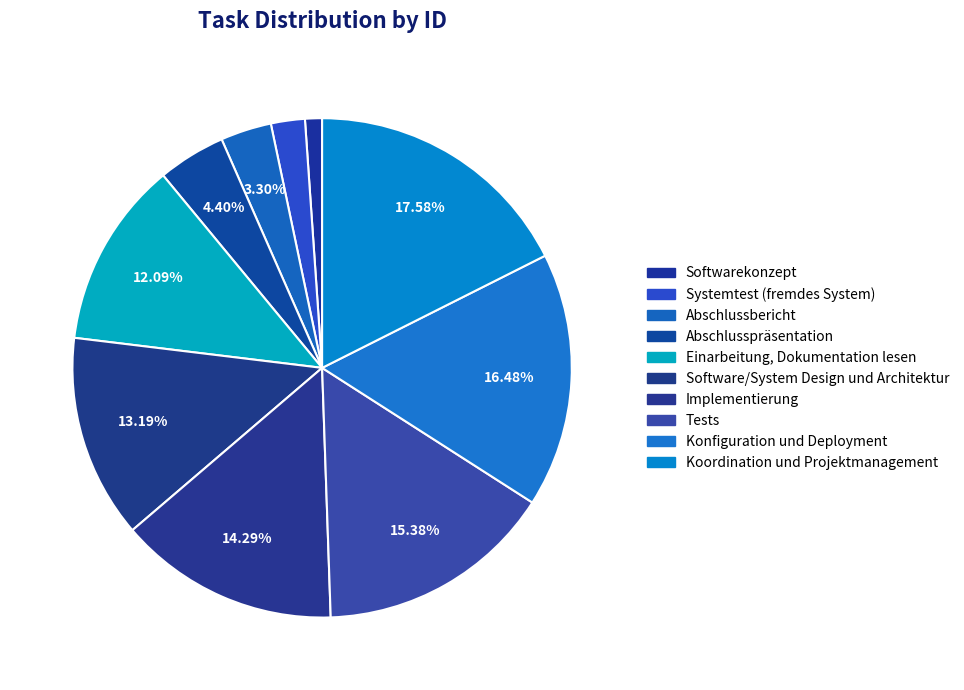

Rank the categories by value from highest to lowest.

Koordination und Projektmanagement, Konfiguration und Deployment, Tests, Implementierung, Software/System Design und Architektur, Einarbeitung, Dokumentation lesen, Abschlusspräsentation, Abschlussbericht, Systemtest (fremdes System), Softwarekonzept